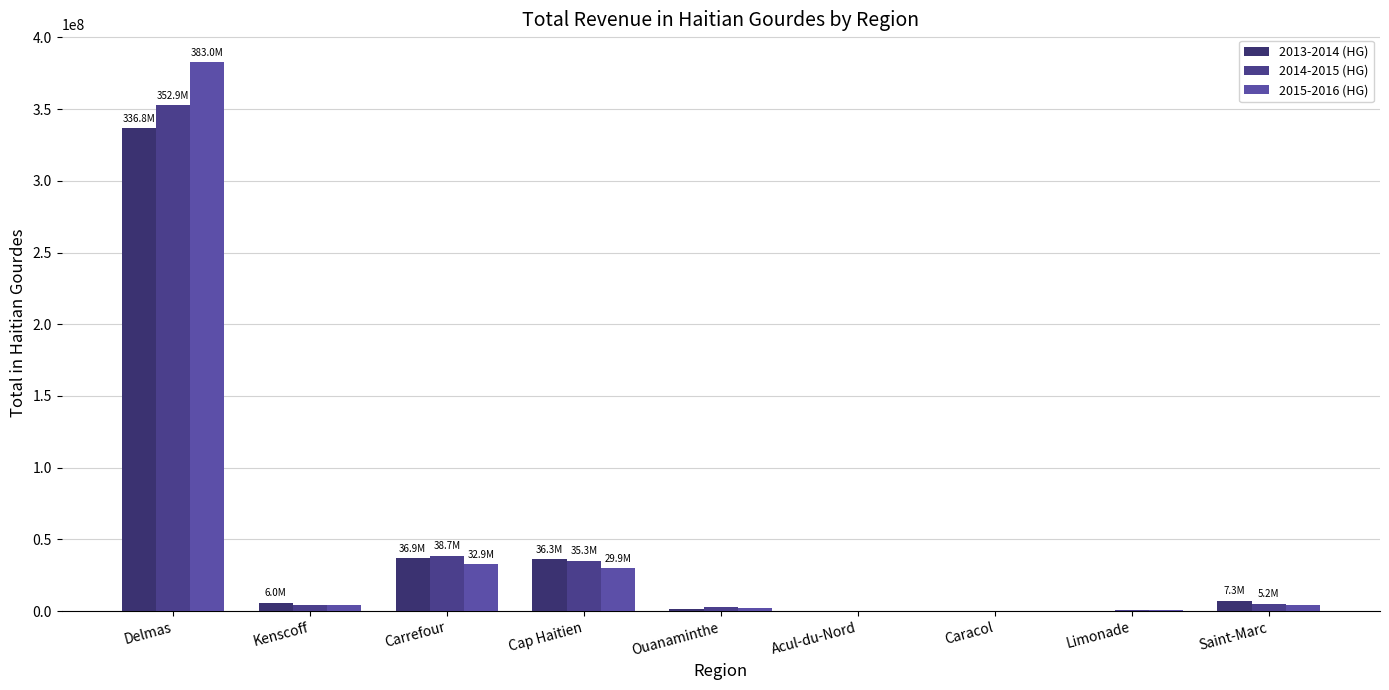

How many series are shown in this chart?

3